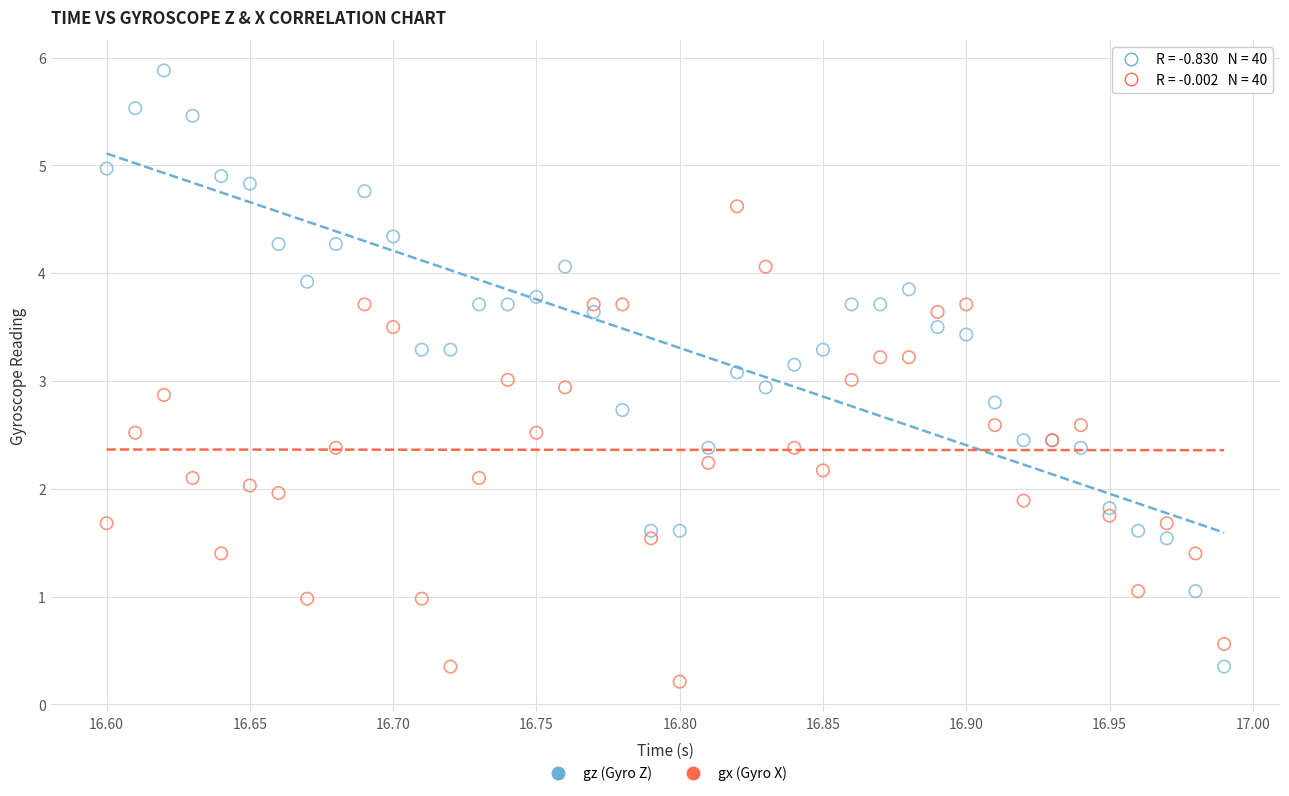

Which series has the widest spread of Y values?

gz (Gyro Z)